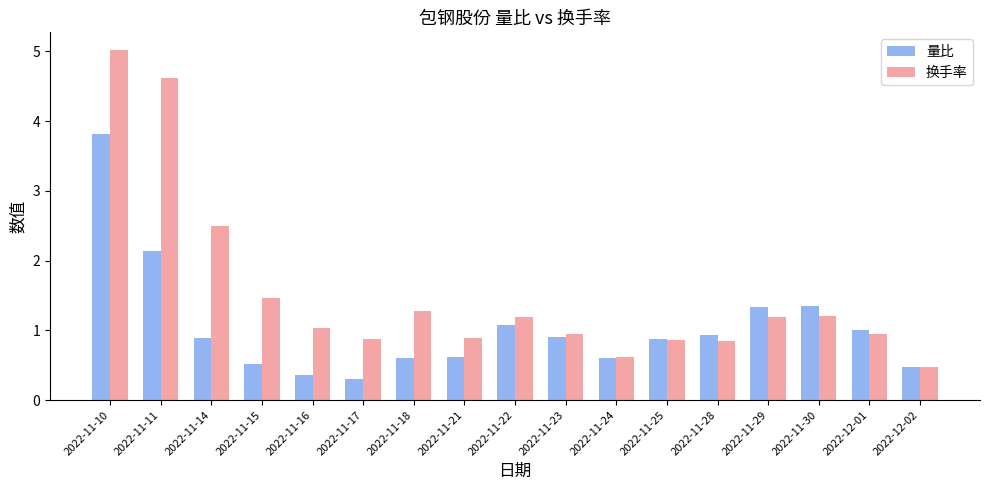

What is the spread (max minus min) of values at 2022-11-15?

1.0